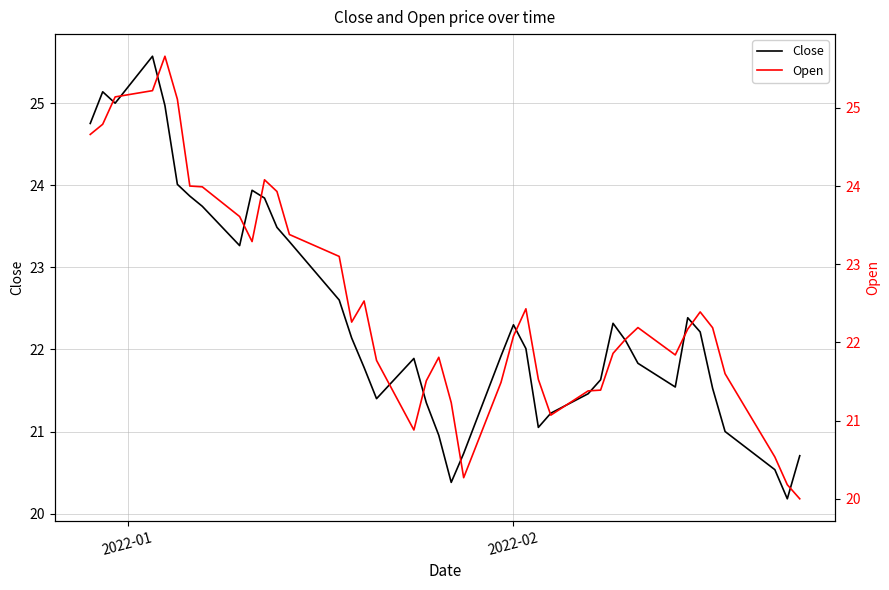

At which label does Open first exceed 22?

2022-01